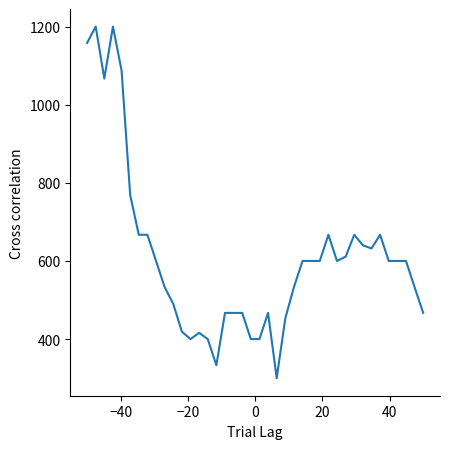

What is the difference between the maximum and minimum values?

900